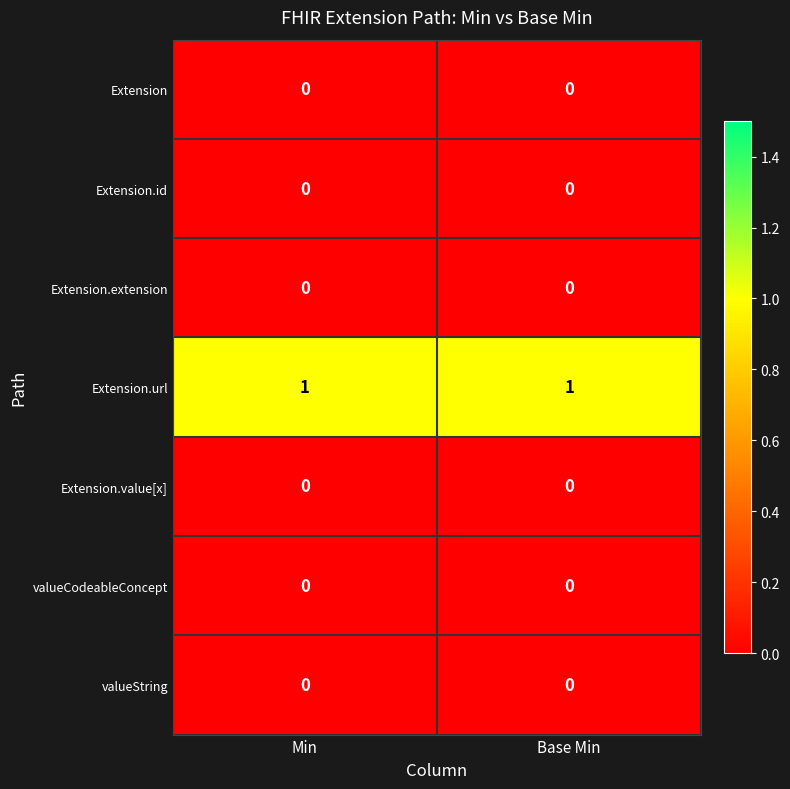

True or false: Extension.url has a value of 0 at Min.

False